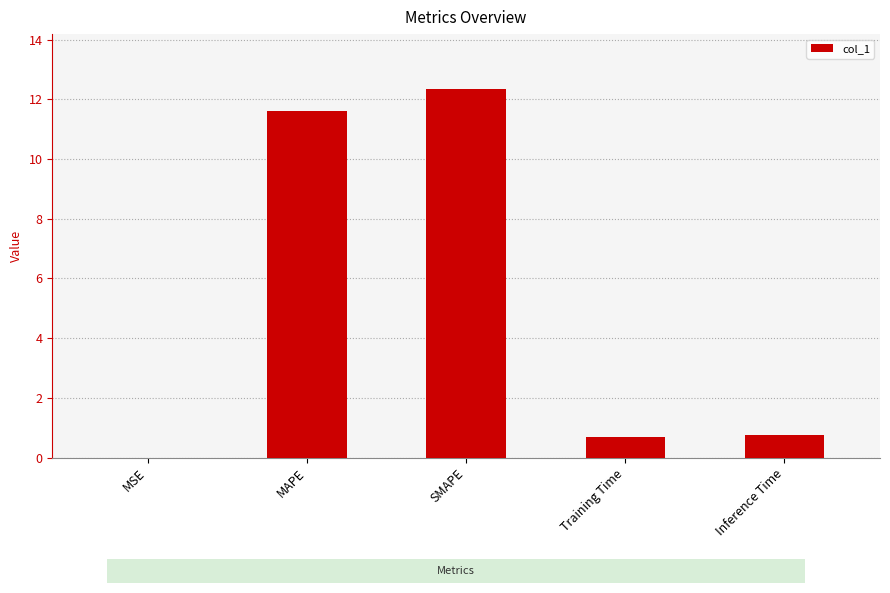

Between MAPE and SMAPE, which is larger?

SMAPE